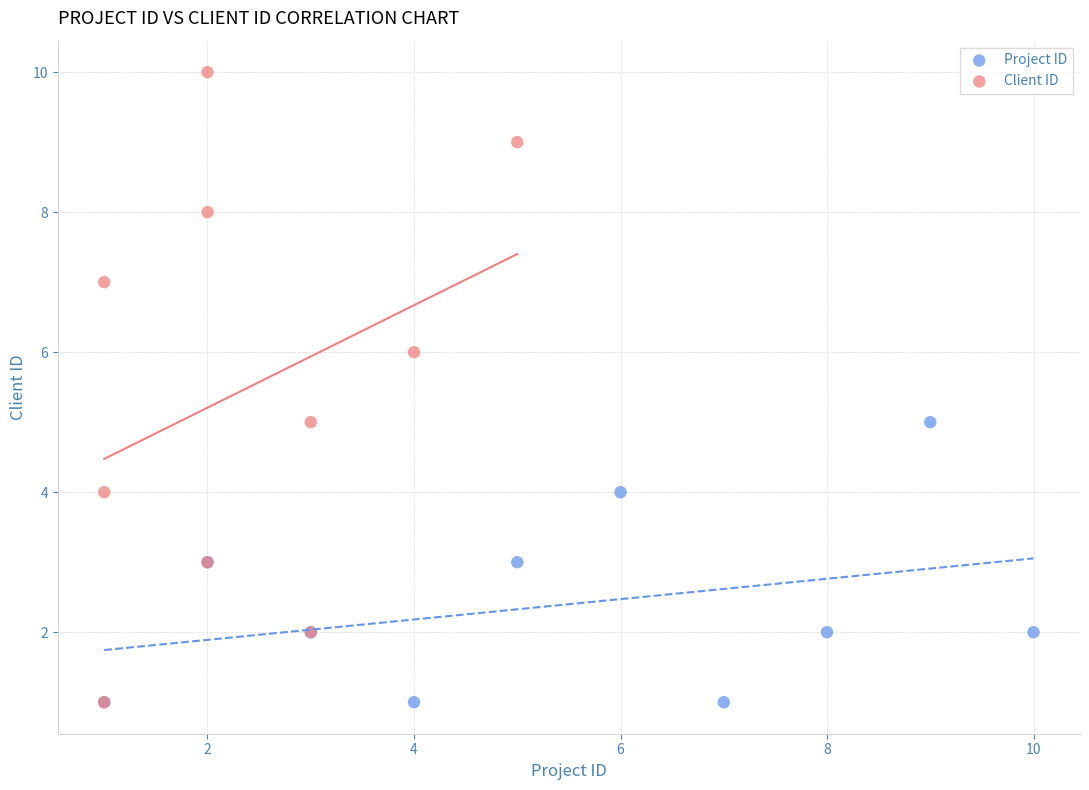

What are all the series names shown in the legend?

Project ID, Client ID